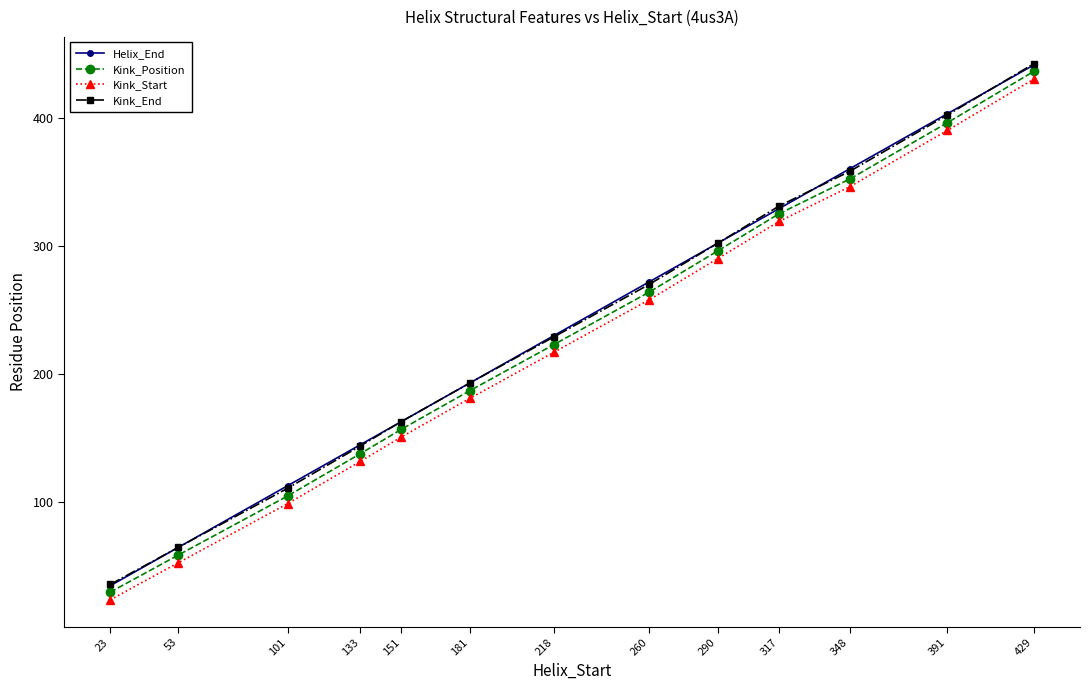

How many distinct data groups are displayed?

4